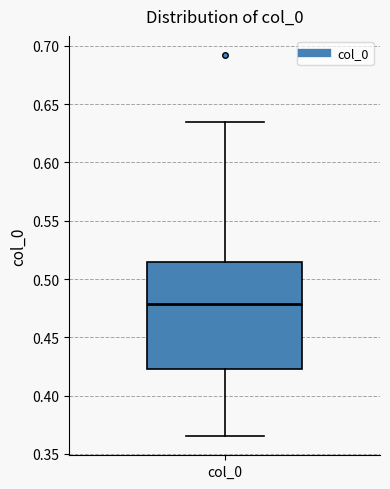

Transcribe this box plot: give where the median line is, the range the box spans, and where the two whiskers end, as read against the y-axis. The values are not printed on the chart, so give them approximately, as read against the axis.

median 0.480, box 0.425 to 0.515, whiskers 0.365 to 0.635